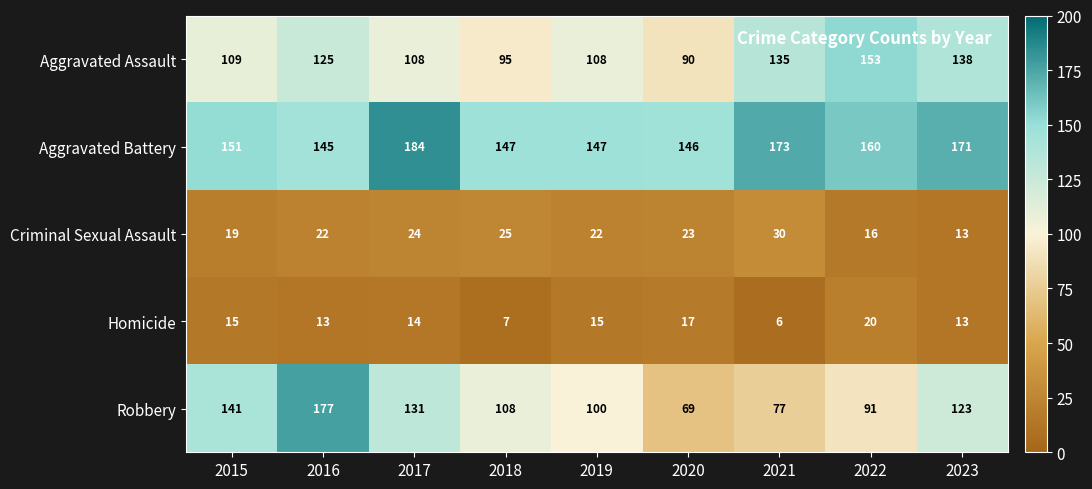

Count the number of categories in the chart.

9